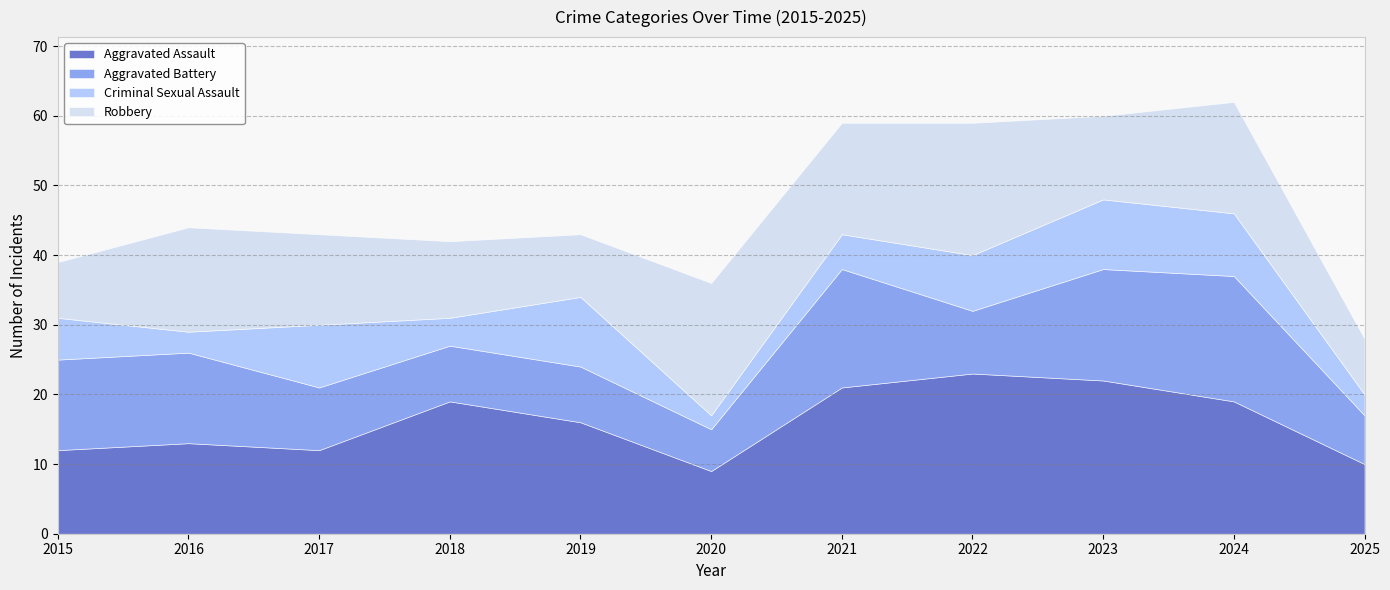

Where is the first local minimum for Aggravated Assault?

2017